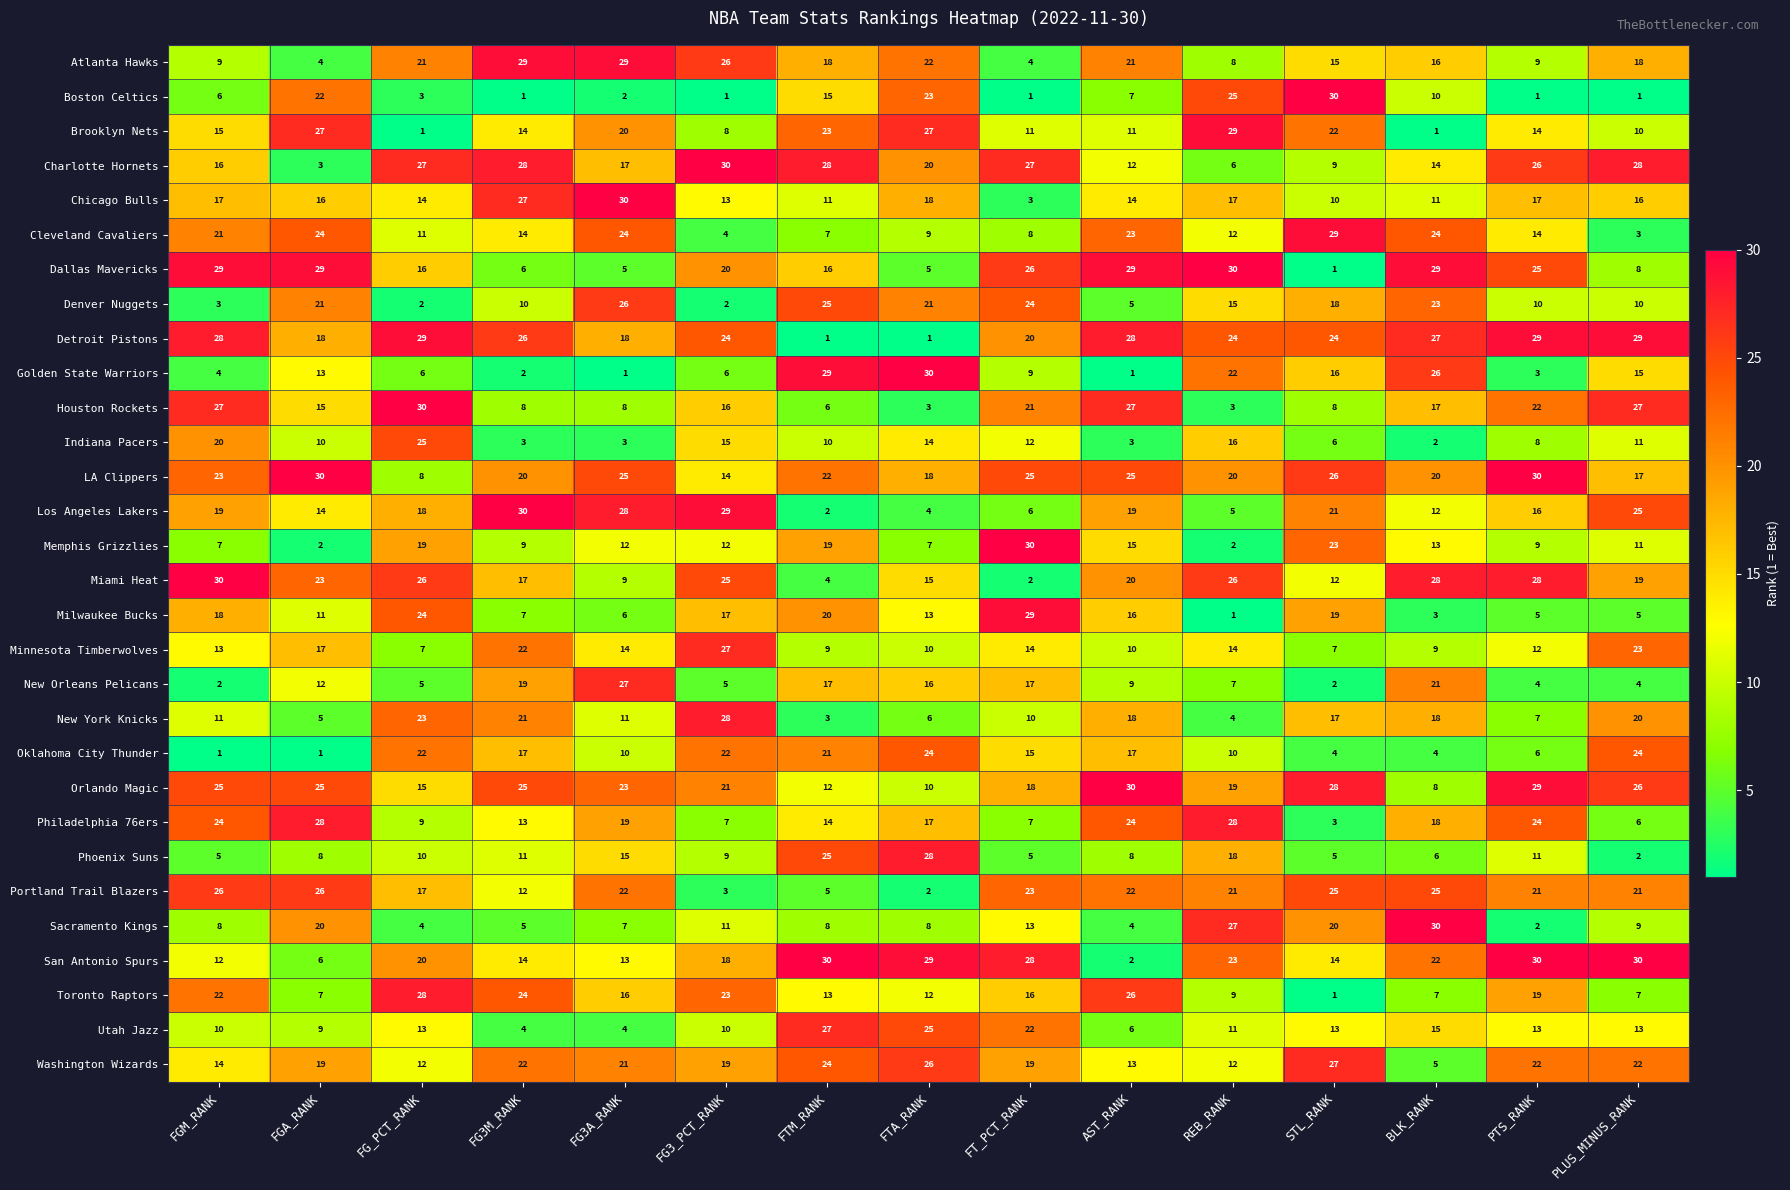

Between FTM_RANK and FTA_RANK, which series saw the biggest shift?

Memphis Grizzlies